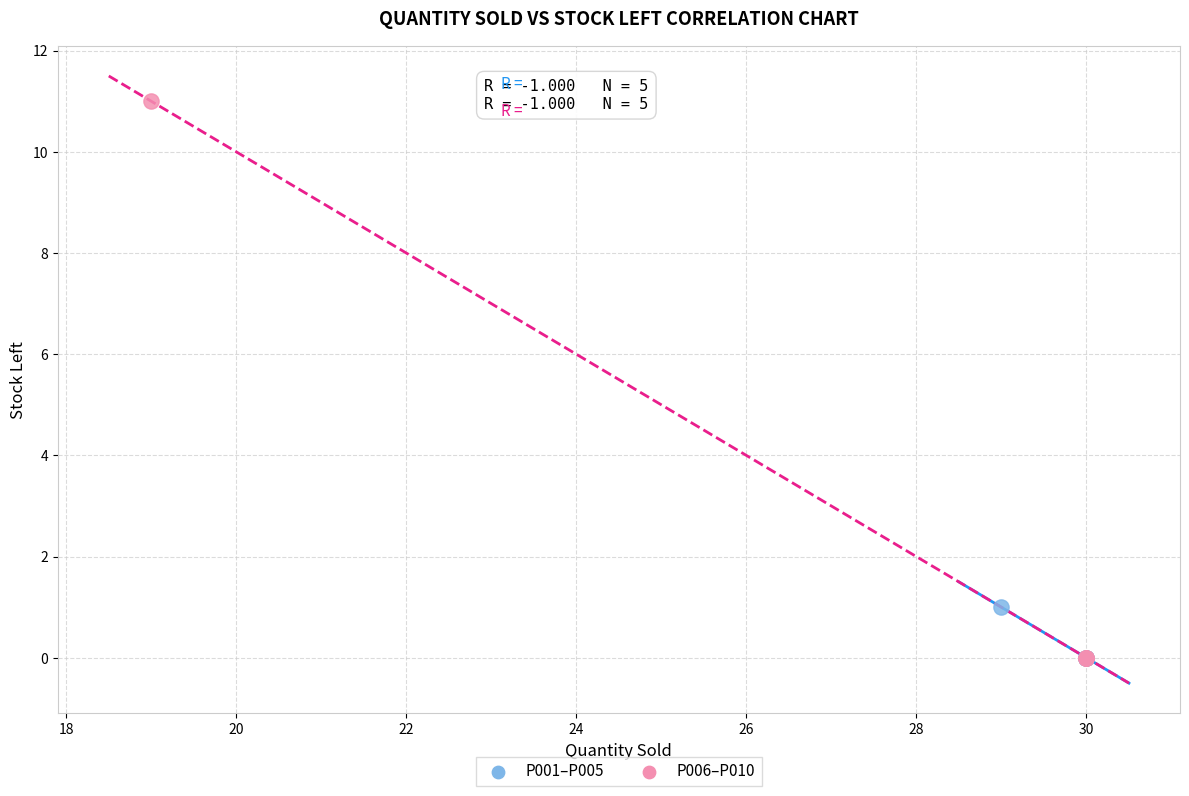

Which series has the largest Y range (max minus min)?

P006–P010